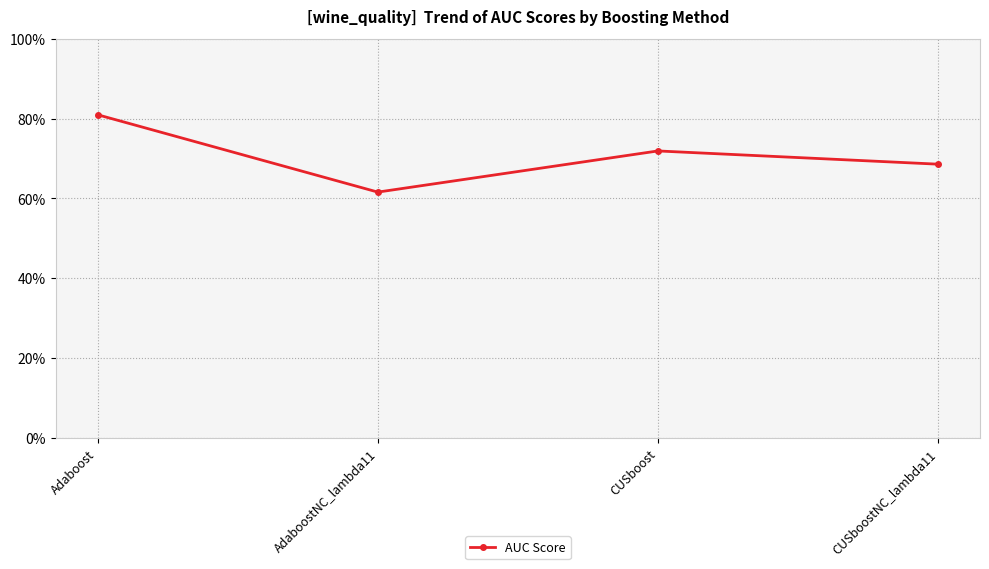

What is the difference between the values at CUSboostNC_lambda11 and Adaboost?

0.1